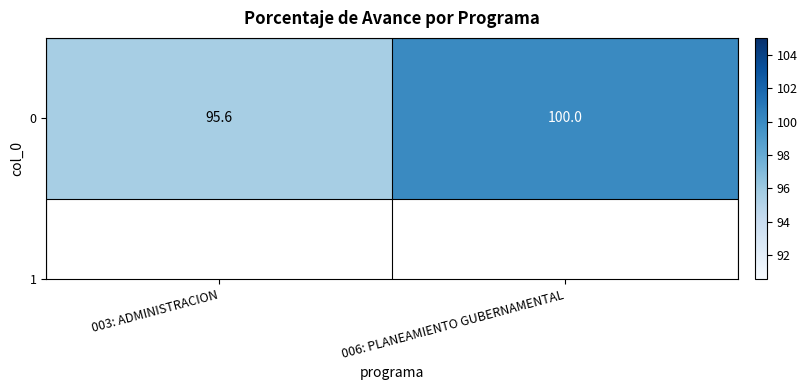

Which has a higher value, 003: ADMINISTRACION or 006: PLANEAMIENTO GUBERNAMENTAL?

006: PLANEAMIENTO GUBERNAMENTAL